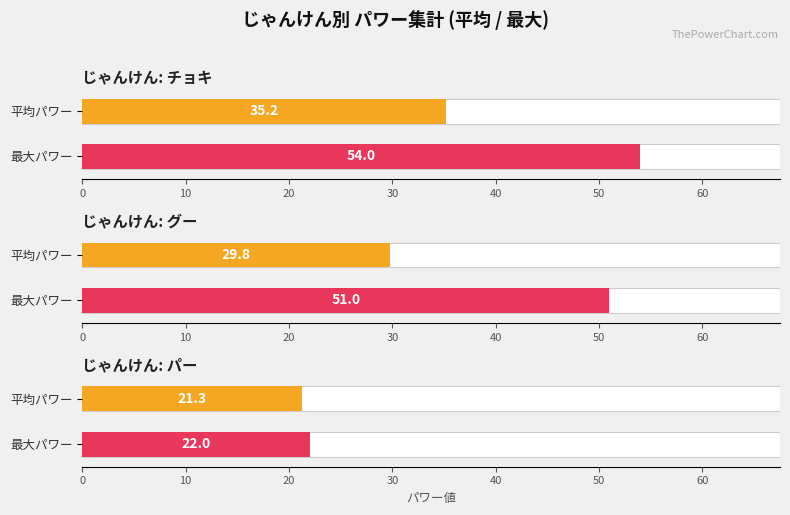

At how many categories does at least one series exceed 20?

3